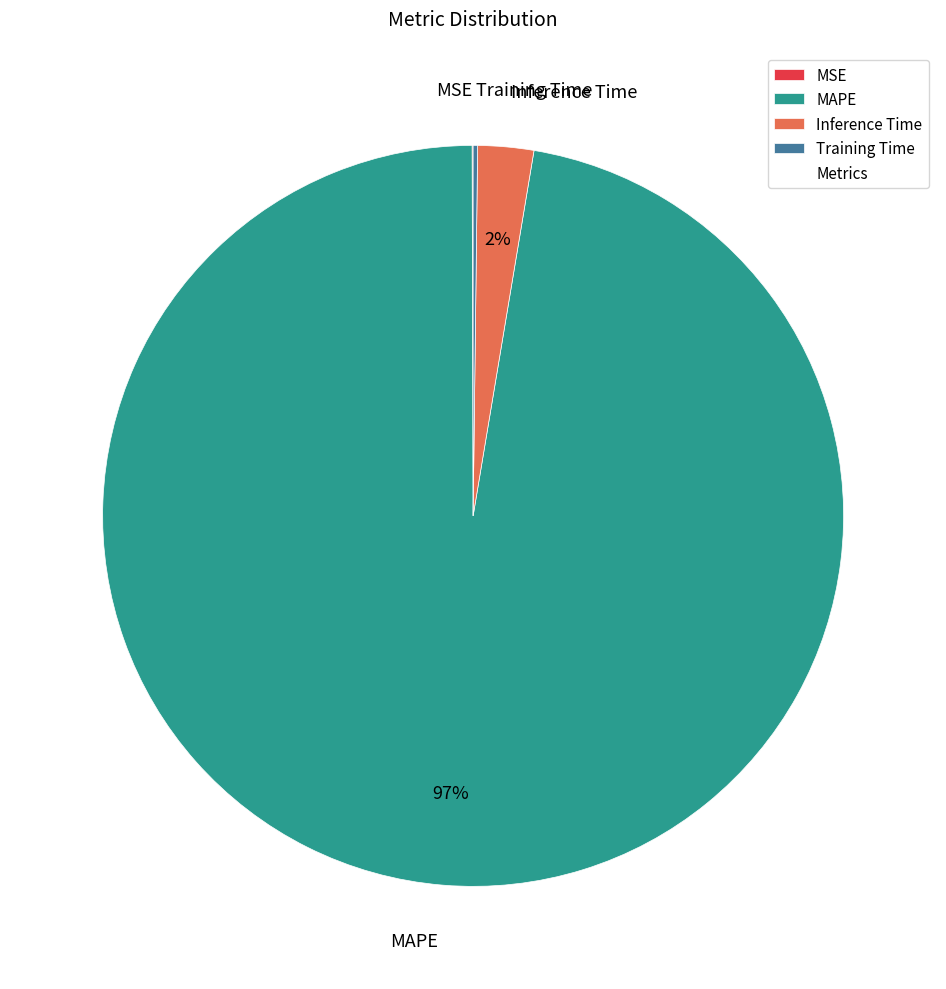

To the nearest percent, what is the average slice percentage?

25%